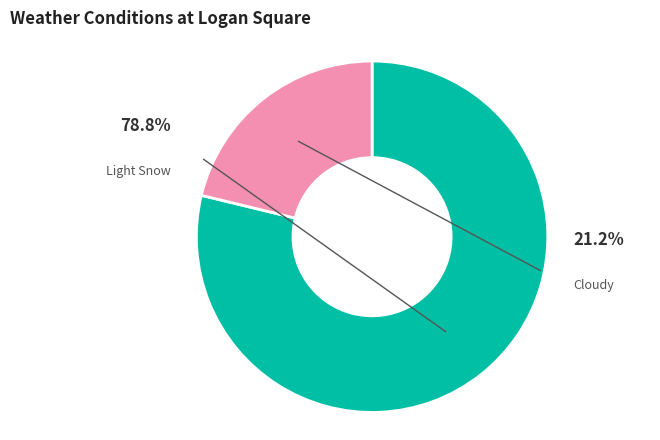

To the nearest percent, what is the difference between the Cloudy and Light Snow slice percentages?

58%